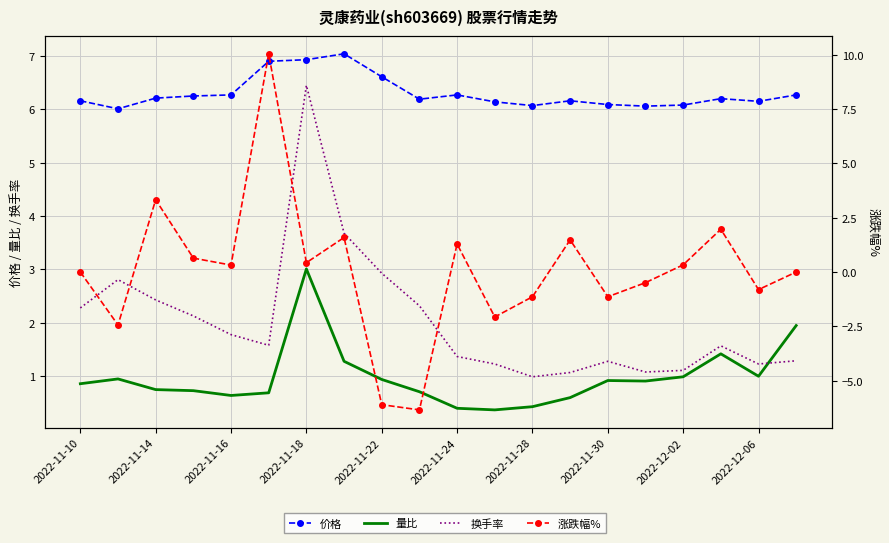

At 2022-11-30, list the series in order from largest to smallest.

价格, 换手率, 涨跌幅%, 量比